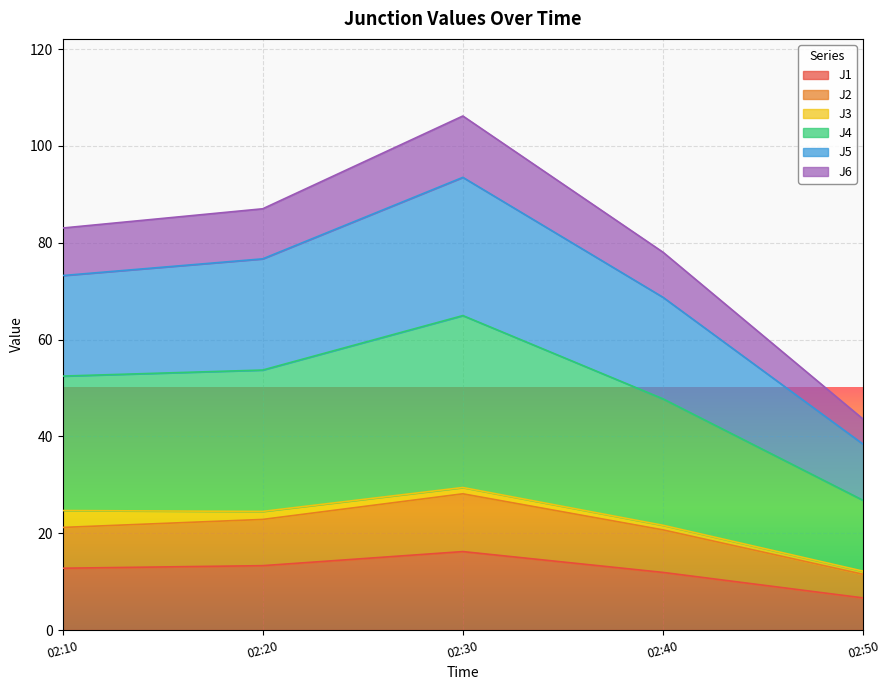

The value of J1 at 02:10 is 20.6. True or false?

False